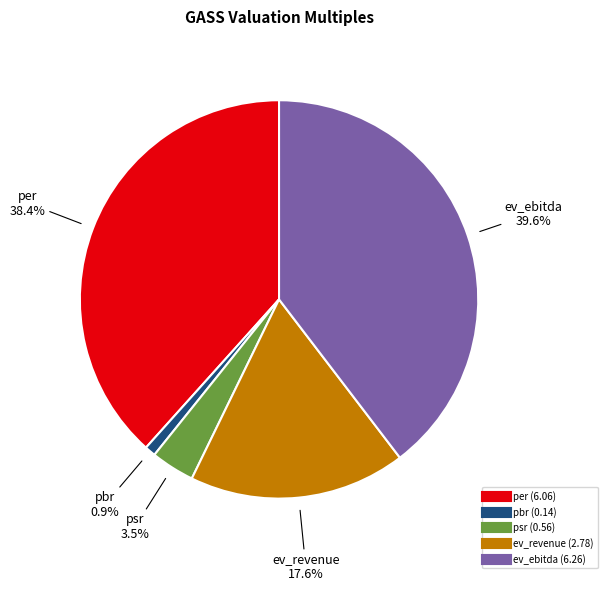

To the nearest percent, what is the average slice percentage?

20%